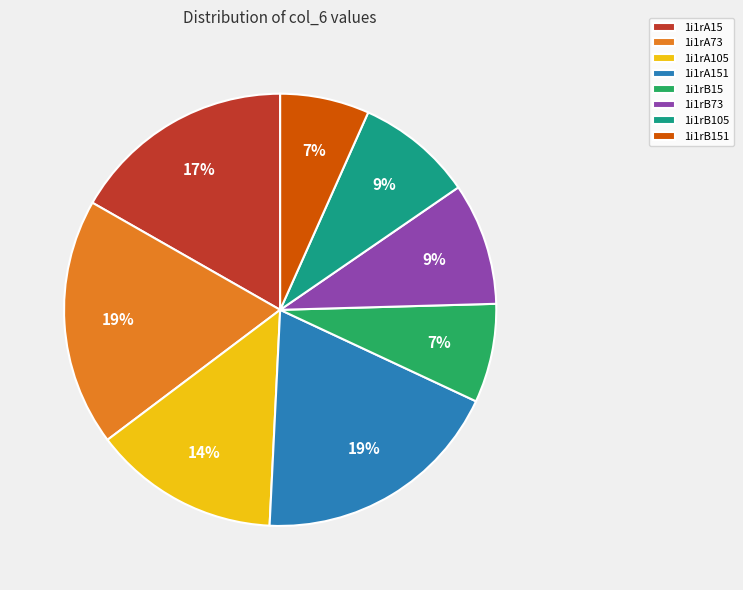

How many segments does this pie chart have?

8